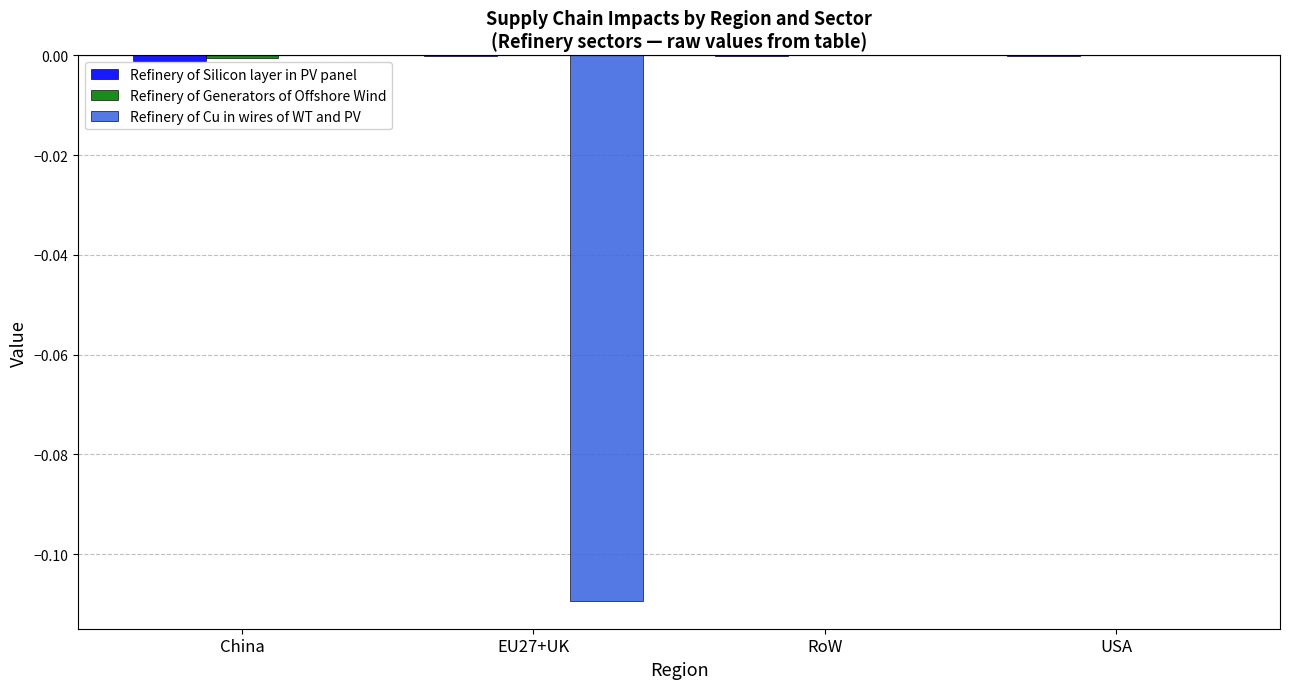

The value of Refinery of Cu in wires of WT and PV at RoW is 0.0. True or false?

True